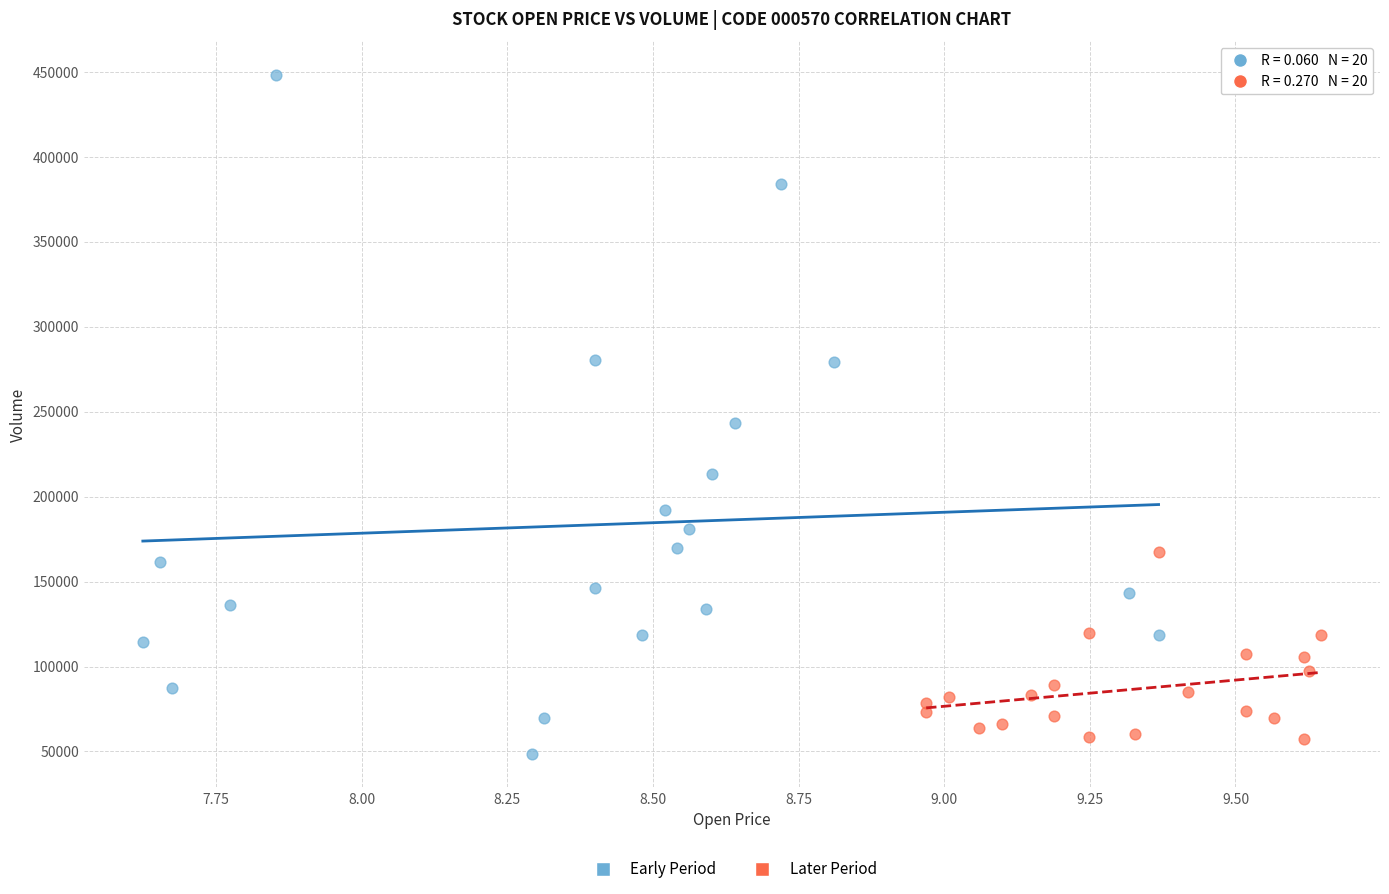

Which series contains the highest Y value?

Early Period